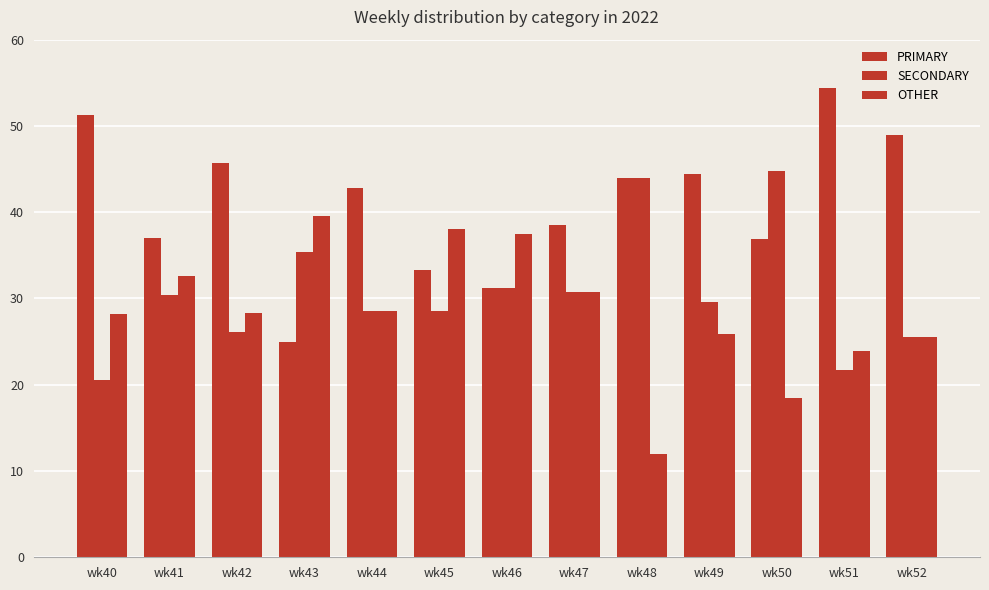

How many data points in PRIMARY are less than 42?

6